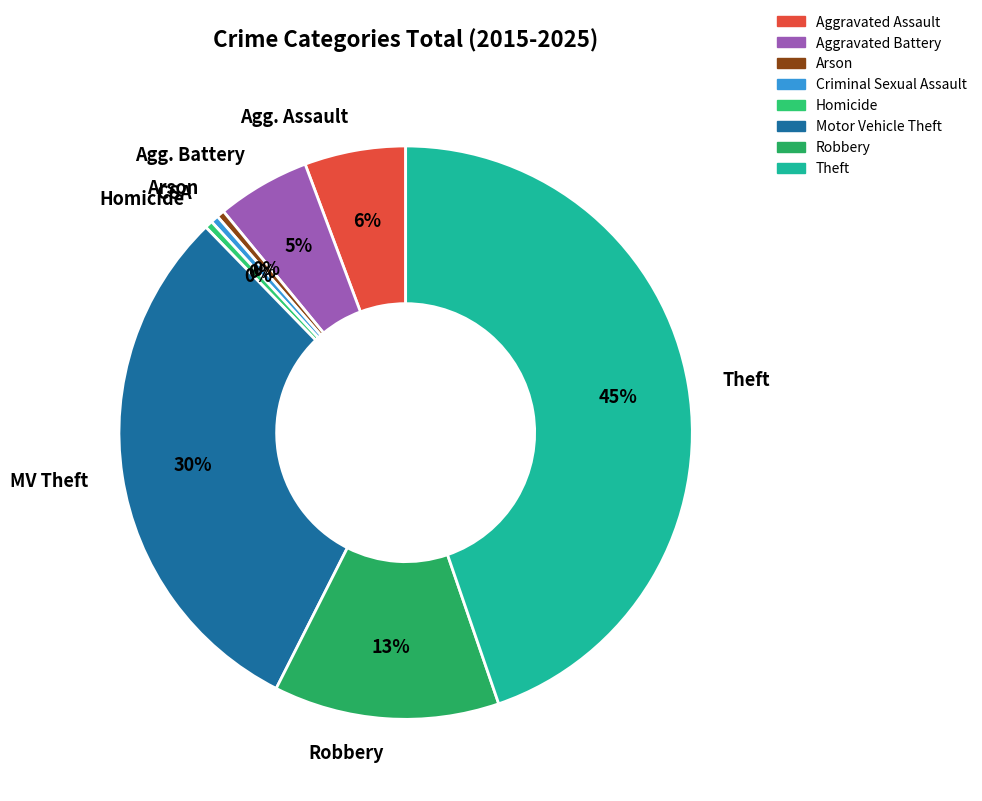

Is there a majority slice in this chart?

No